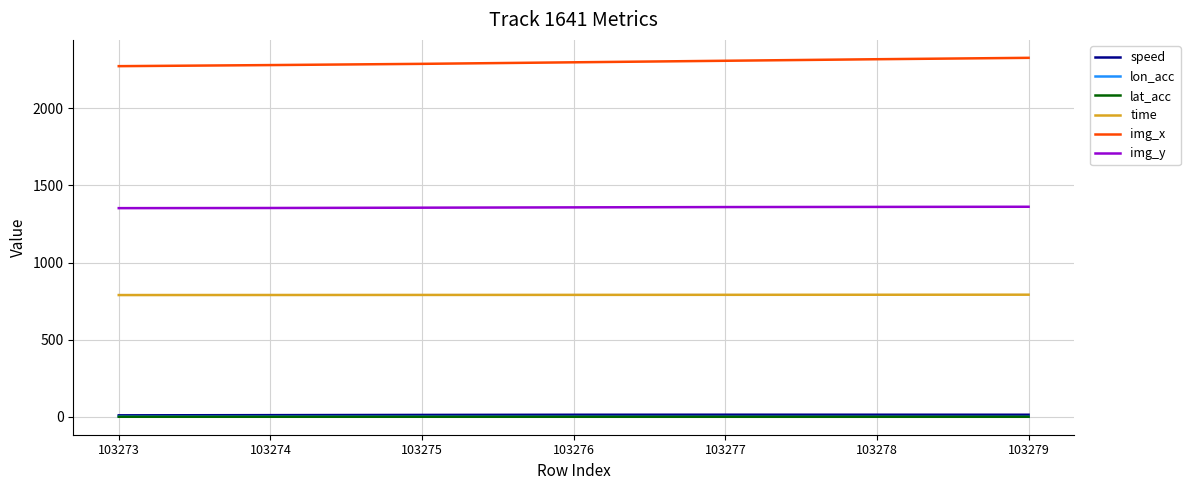

What is the minimum value for img_y?

1353.0